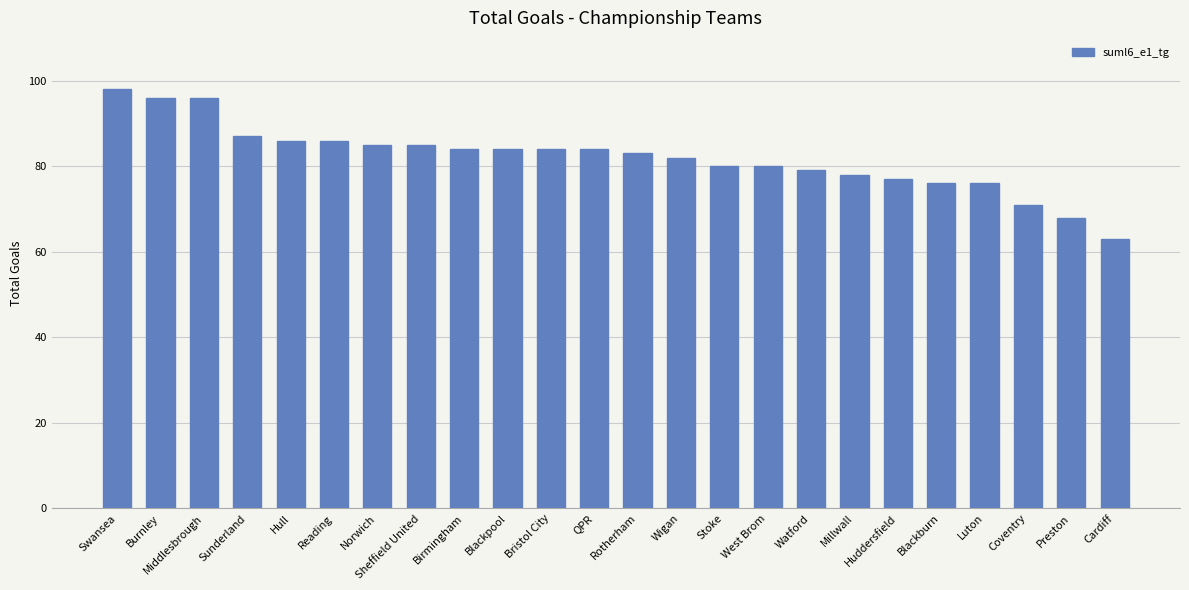

Which category has the lowest value across all series?

Cardiff